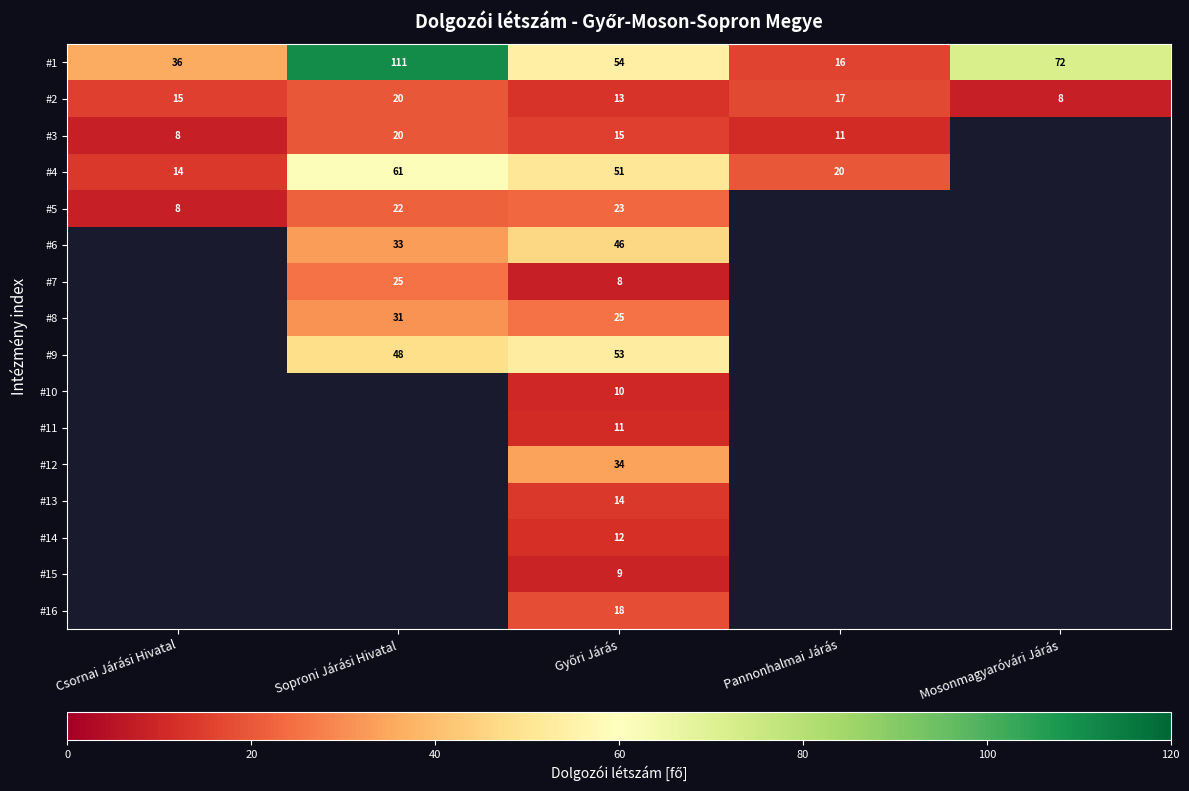

Is it true that #8 equals 31 at Soproni Járási Hivatal?

True